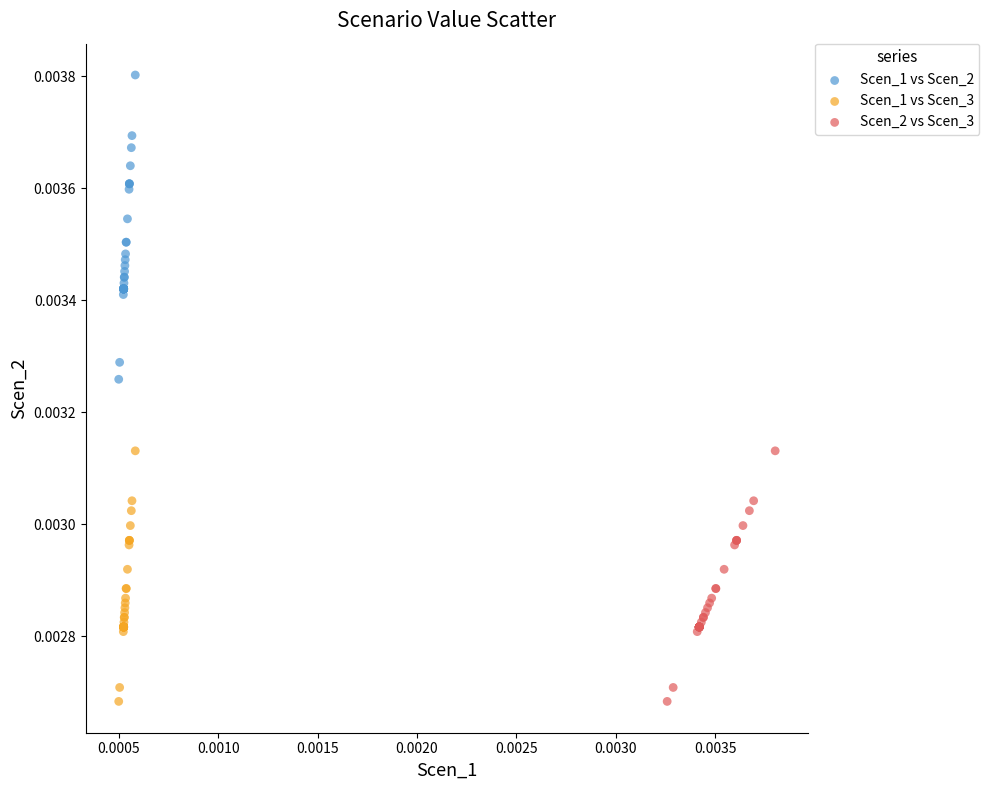

Which series has the widest spread of Y values?

Scen_1 vs Scen_2